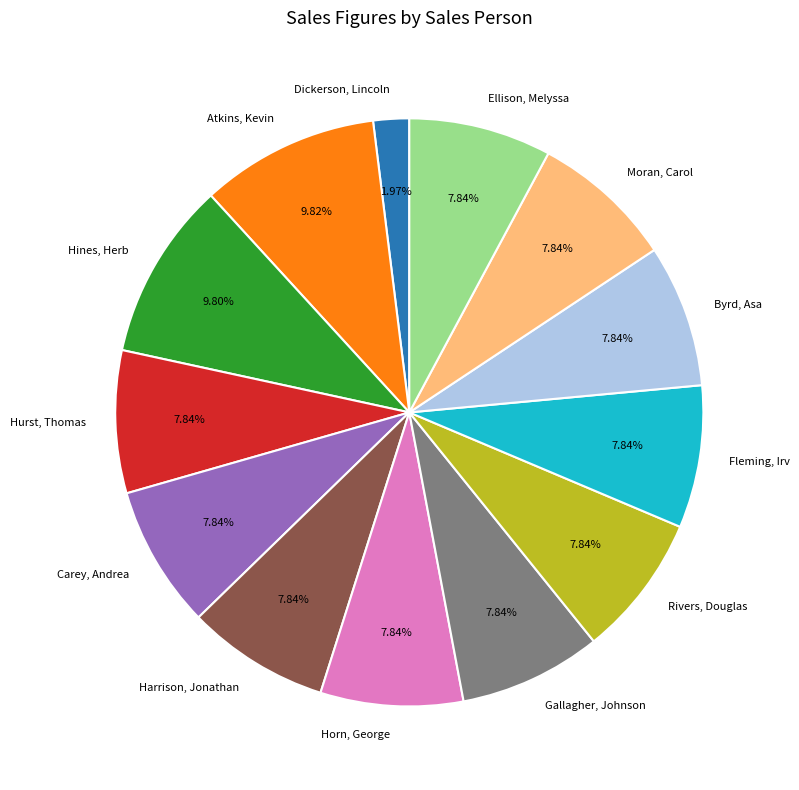

To the nearest percent, what is the combined percentage of Carey, Andrea and Harrison, Jonathan?

16%